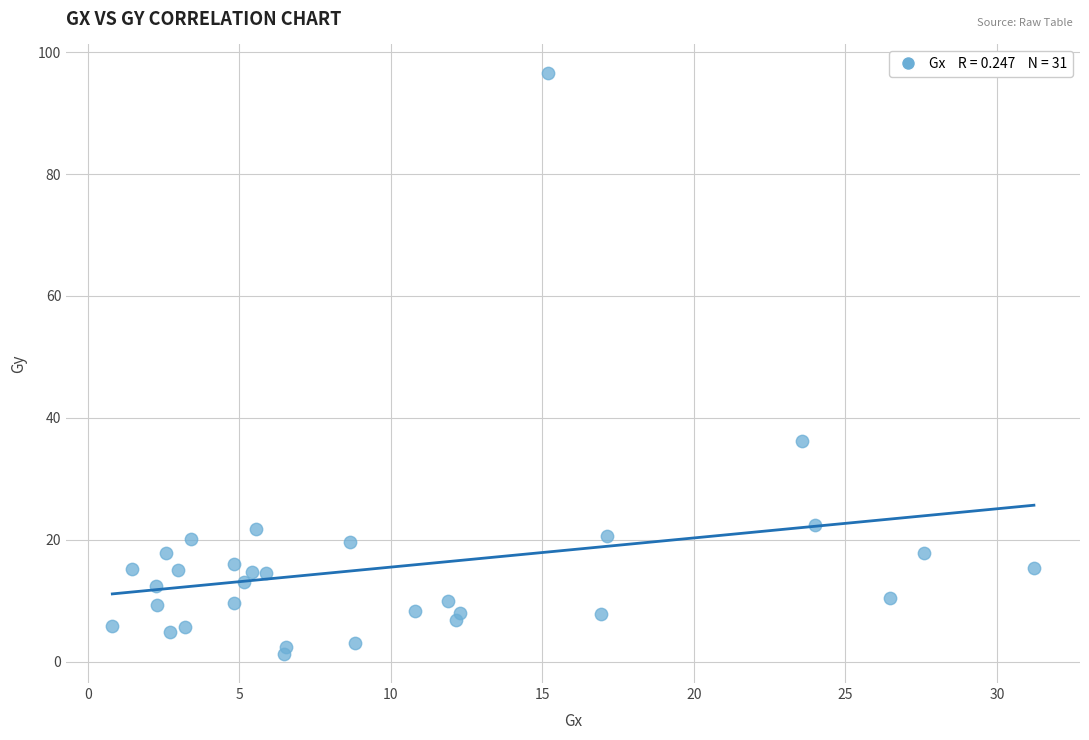

What is the range of X values (max minus min)?

30.4